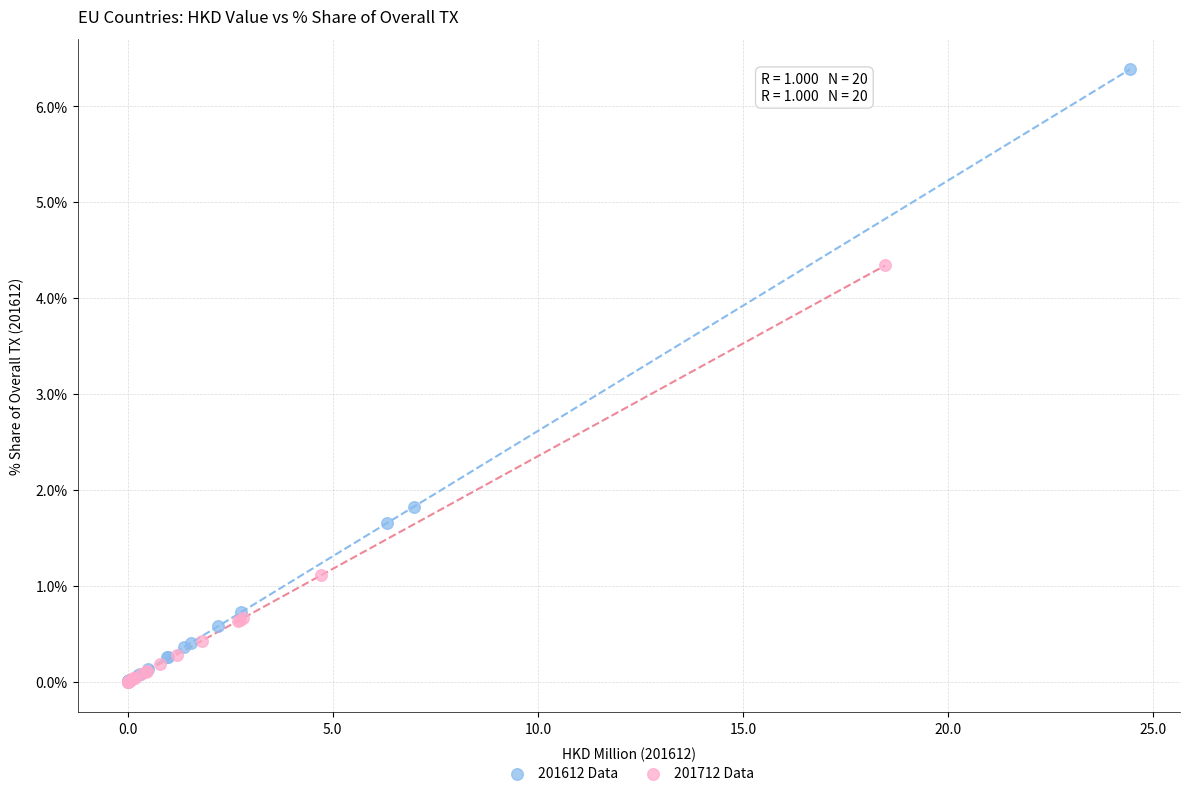

Which series has the widest spread of Y values?

201612 Data